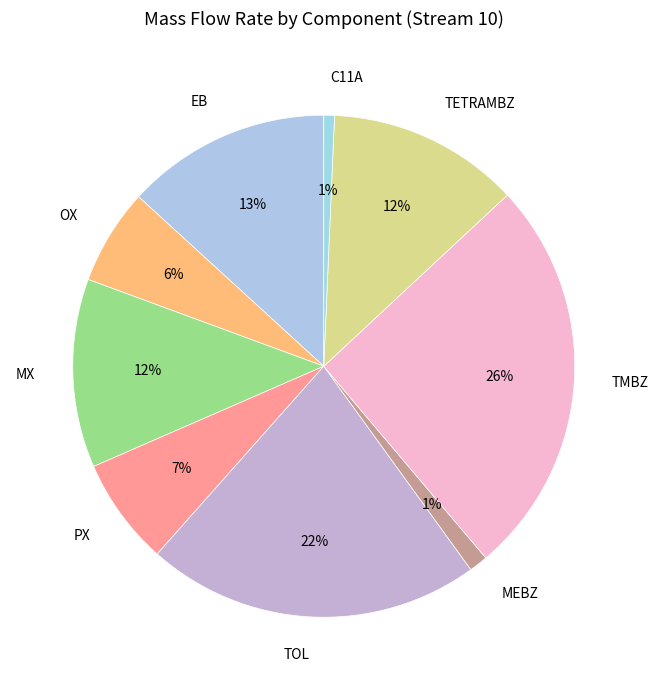

To the nearest percent, what is the difference between the largest and smallest slice percentages?

25%